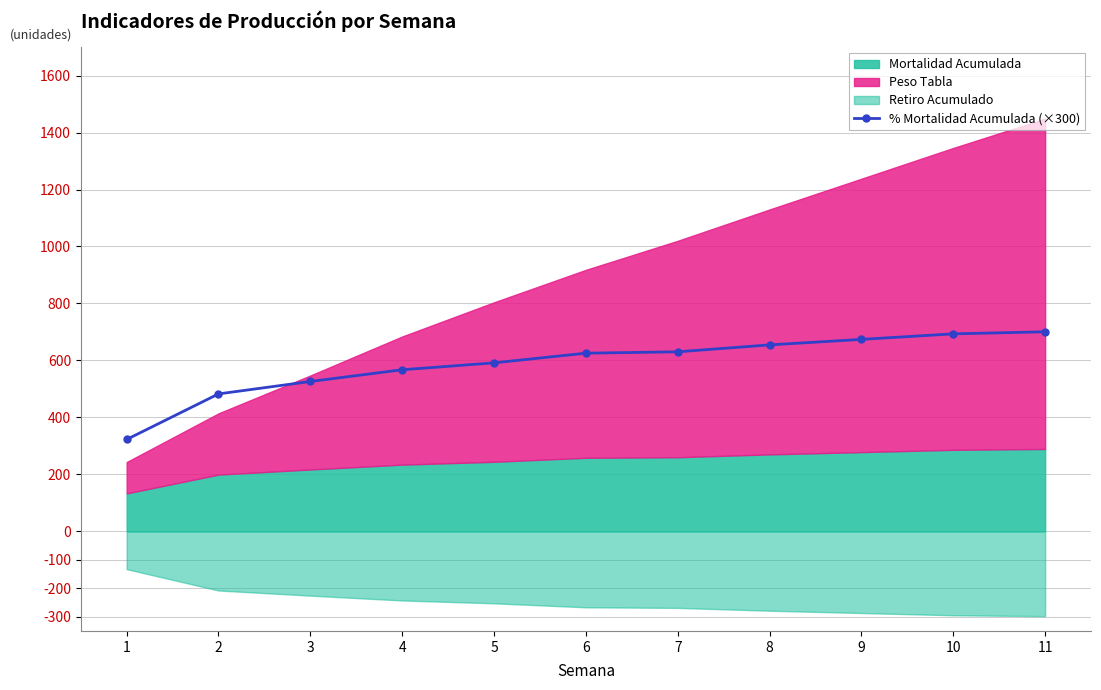

What is the ratio of the value at 10 to the value at 8?

1.1